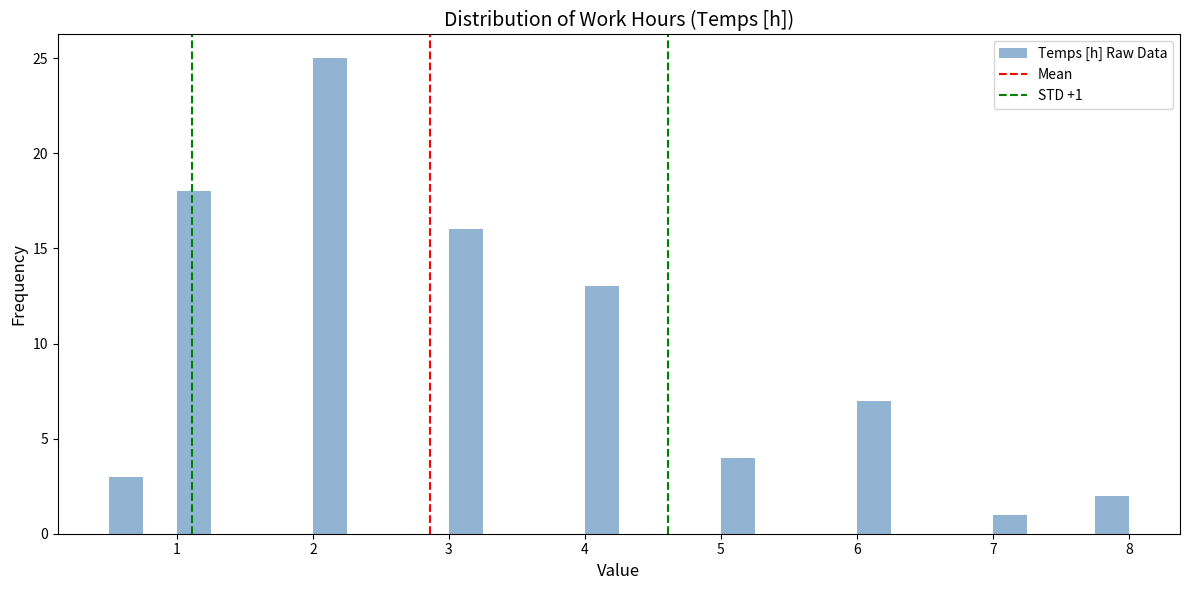

Read against the x-axis, roughly where is the centre of the tallest bar?

2.1